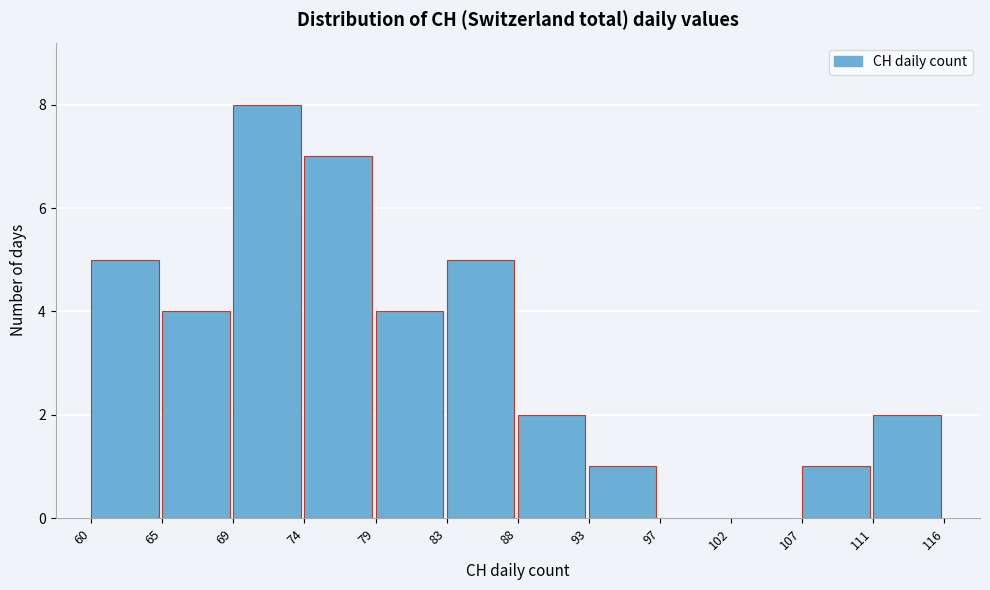

Reading left to right, list every bar in this chart as the range it spans on the x-axis followed by its height. The values are not printed on the chart, so give them approximately, as read against the axis.

60 to 65: 5
65 to 69: 4
69 to 74: 8
74 to 79: 7
79 to 83: 4
83 to 88: 5
88 to 93: 2
93 to 97: 1
97 to 102: 0
102 to 107: 0
107 to 111: 1
111 to 116: 2